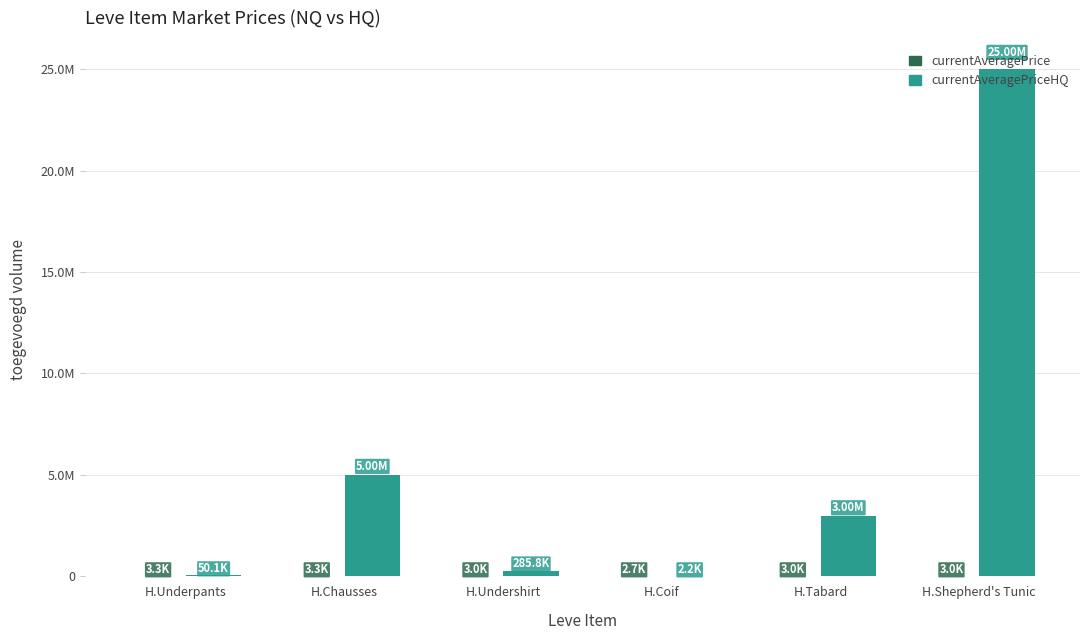

Reading right to left, what are all the values shown in this chart?

currentAveragePrice: H.Shepherd's Tunic=3001.0	H.Tabard=2999.0	H.Coif=2661.0	H.Undershirt=2996.0	H.Chausses=3309.0	H.Underpants=3307.0
currentAveragePriceHQ: H.Shepherd's Tunic=25001500.0	H.Tabard=3000000.0	H.Coif=2228.0	H.Undershirt=285779.8	H.Chausses=5000000.0	H.Underpants=50063.0